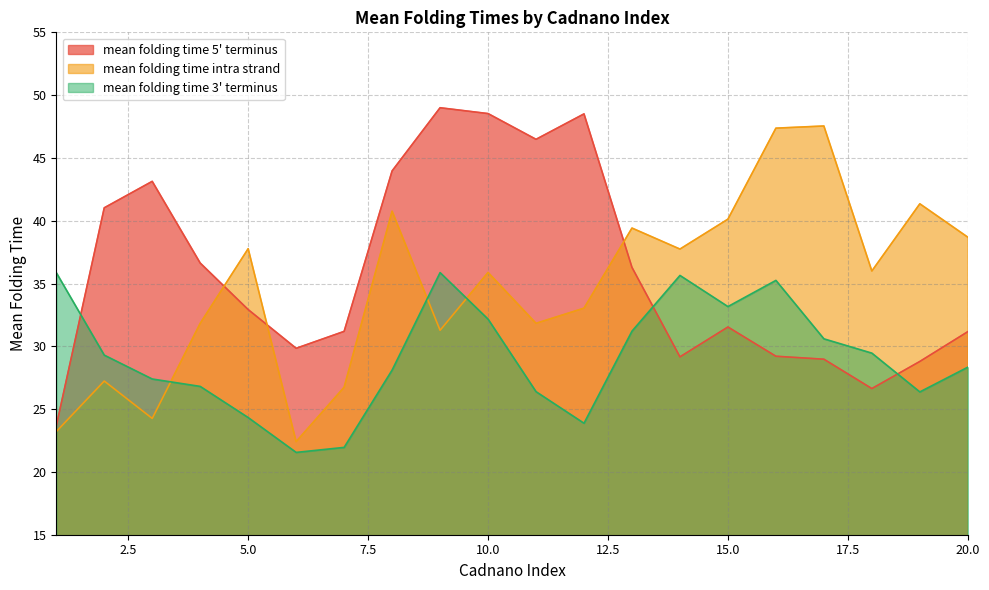

What is the approximate value of mean folding time 5' terminus at 13?

36.3